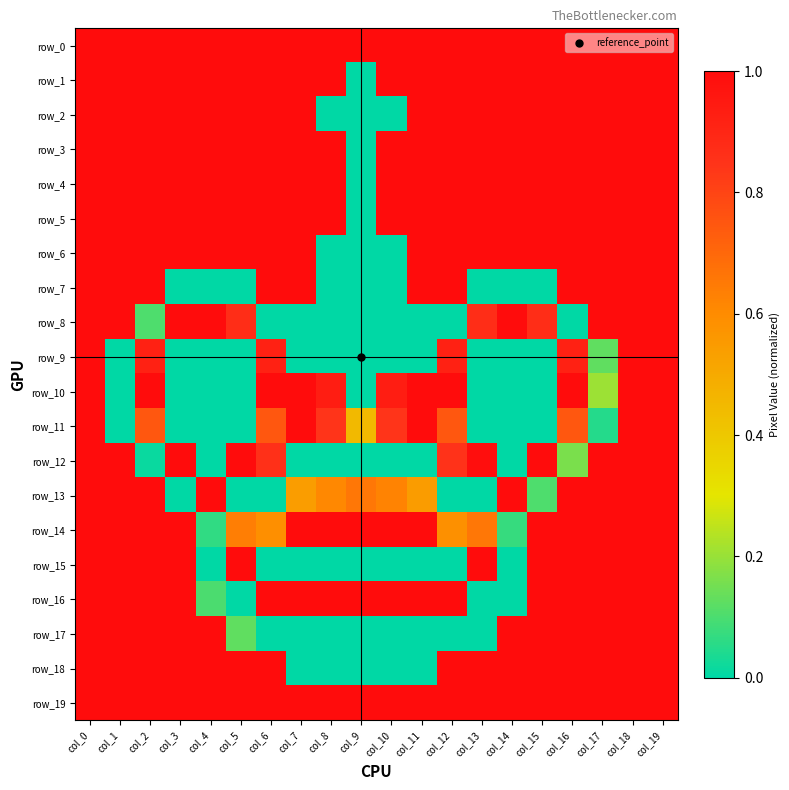

What is the difference between the second highest and second lowest values in the row_2 series?

1.0